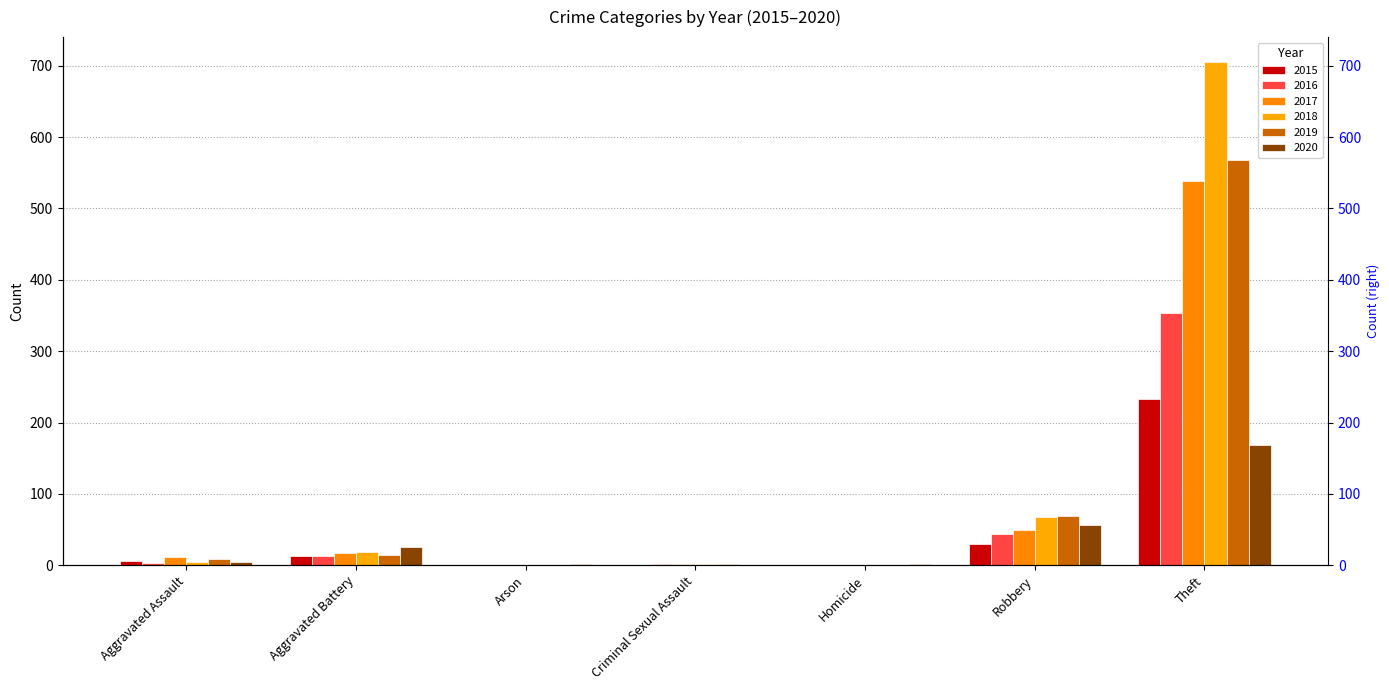

How many positive values does the 2015 series have?

4